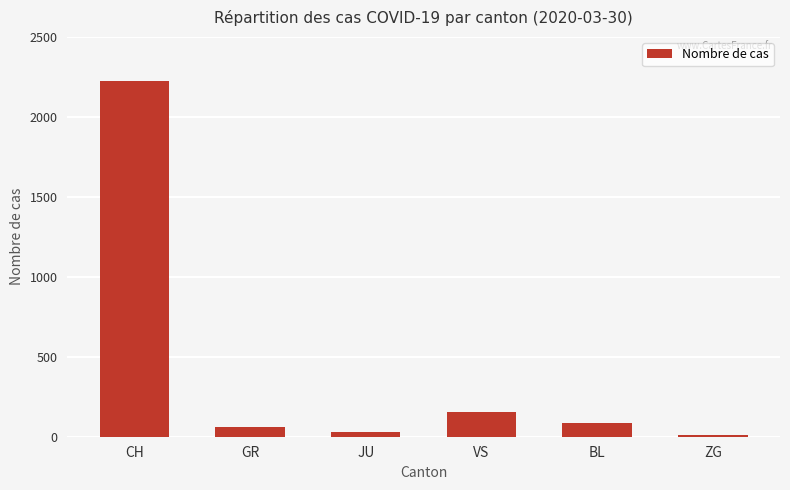

True or false: the data shows 13 at ZG.

True